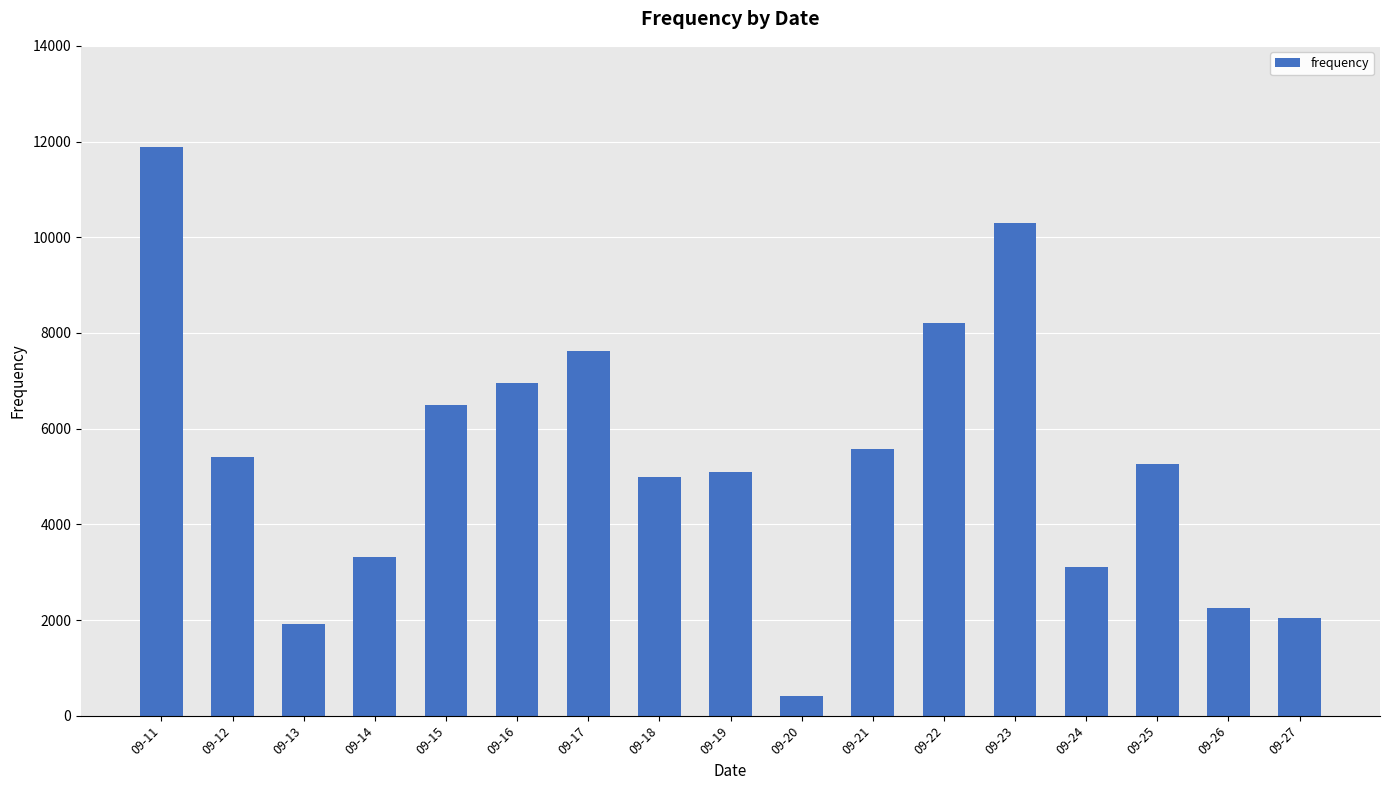

What is the ratio of the value at 09-23 to the value at 09-21?

1.8